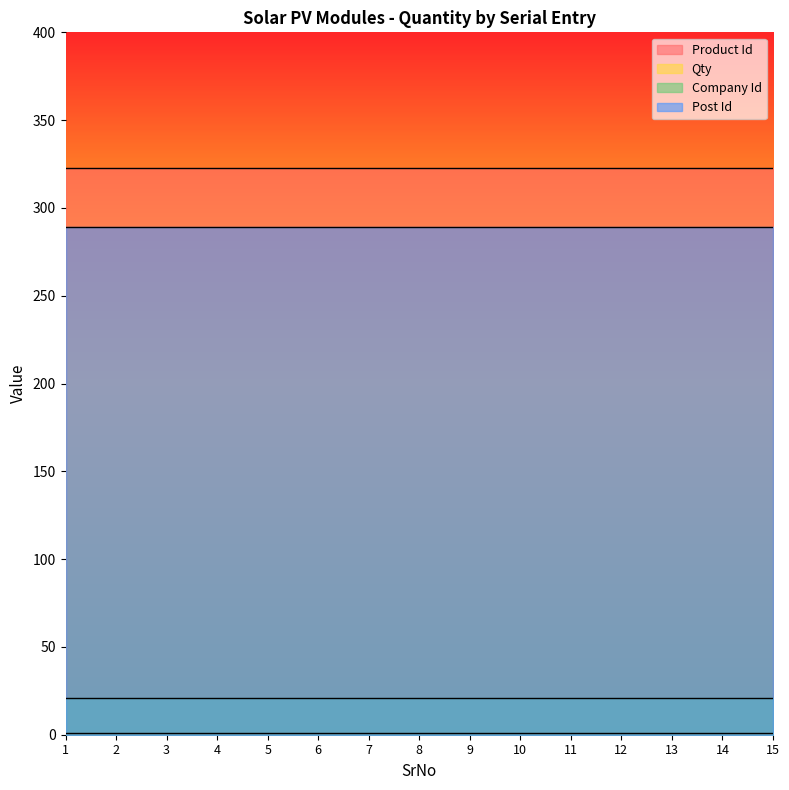

What is the minimum value shown in the chart?

1